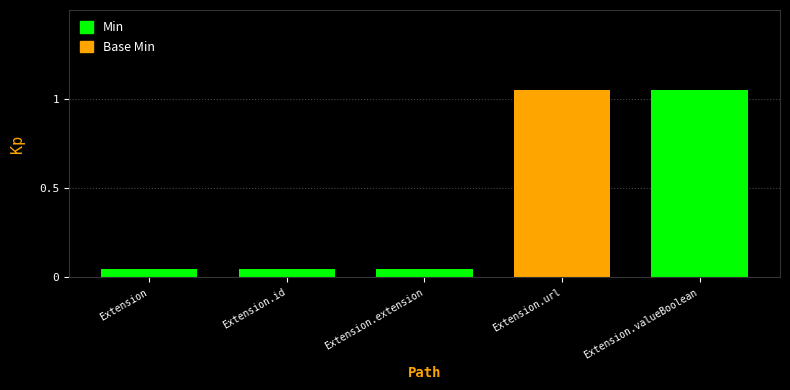

What is the maximum value for Base Min?

1